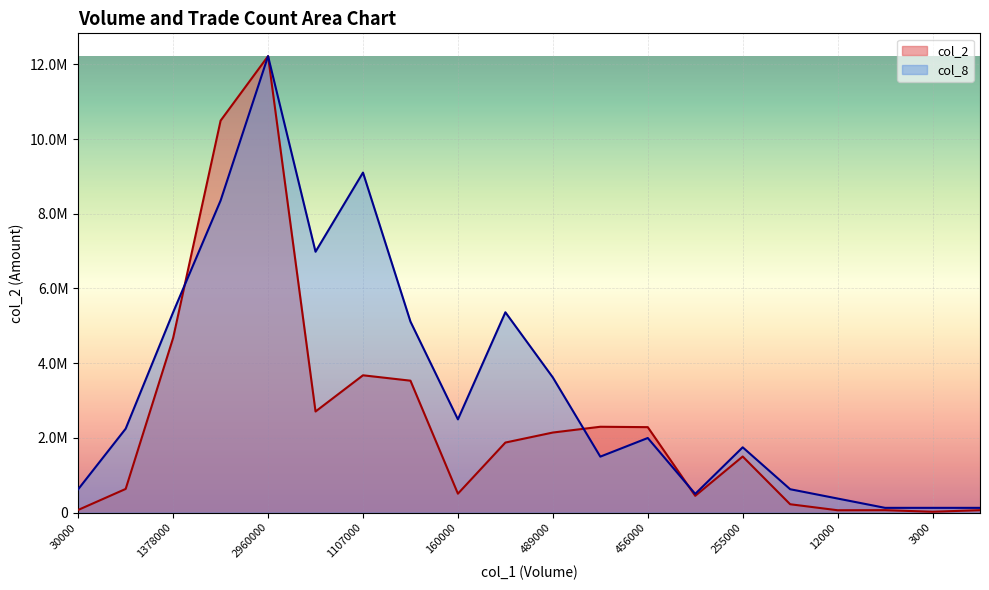

Between 75000 and 2902000, which is larger?

2902000